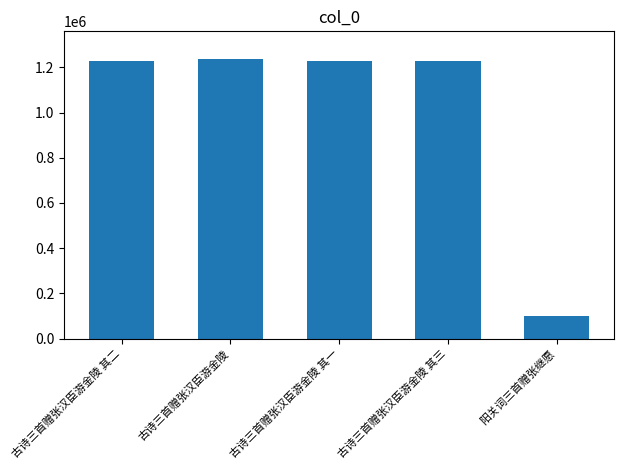

Which category has the lowest value across all series?

阳关词三首赠张继愿